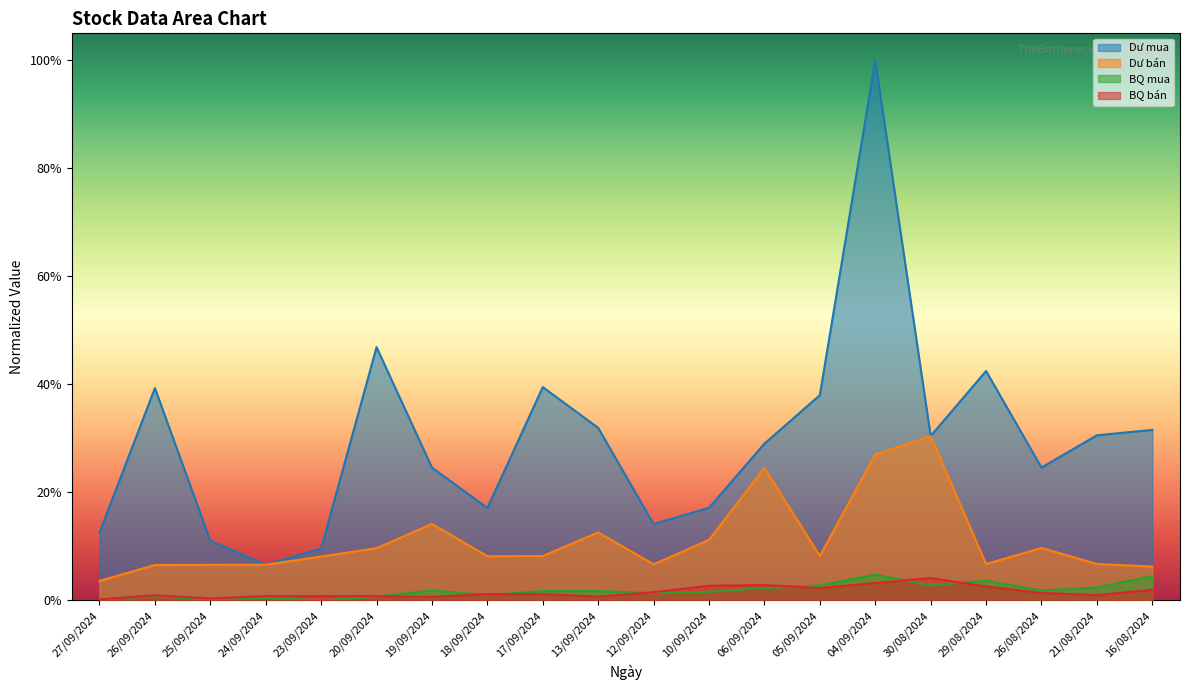

Which category has the highest value in the Dư mua series?

04/09/2024